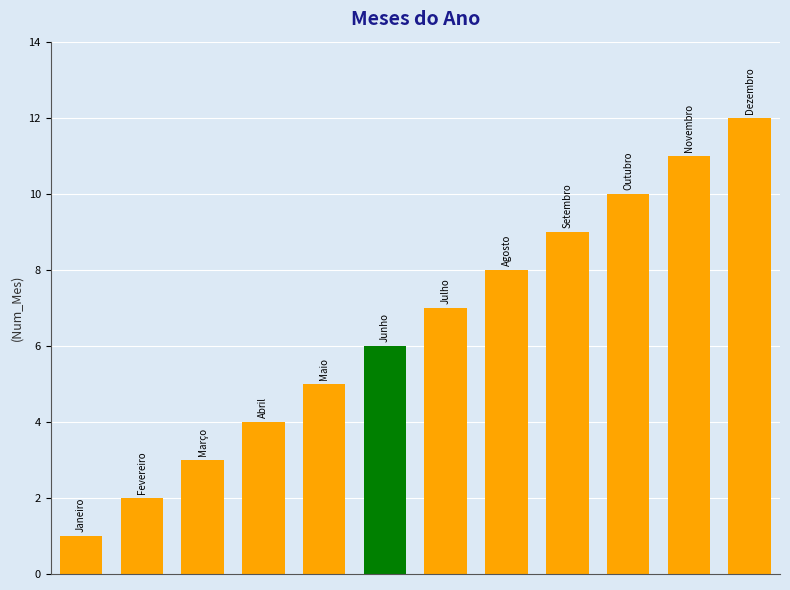

What is the difference between the second highest and minimum values?

10